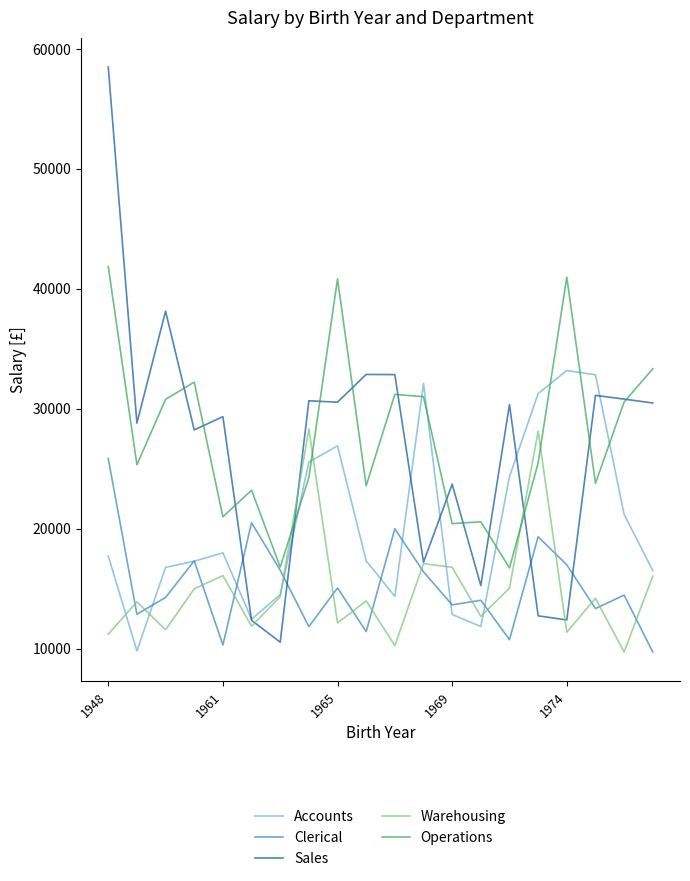

How many intersections are there between Accounts and Clerical?

9